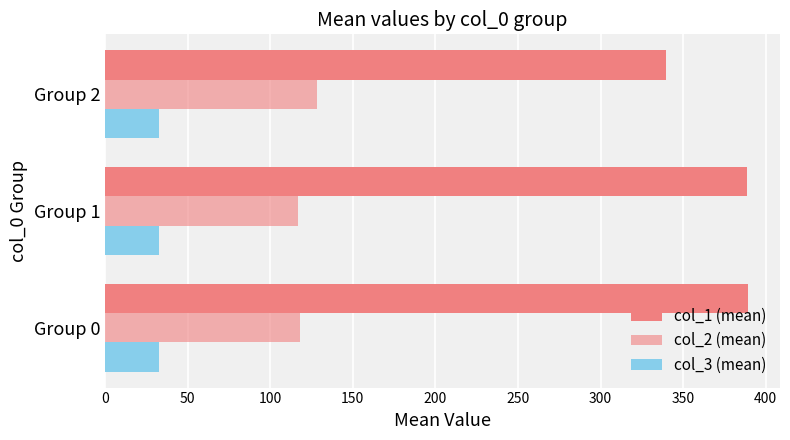

Count the number of categories in the chart.

3